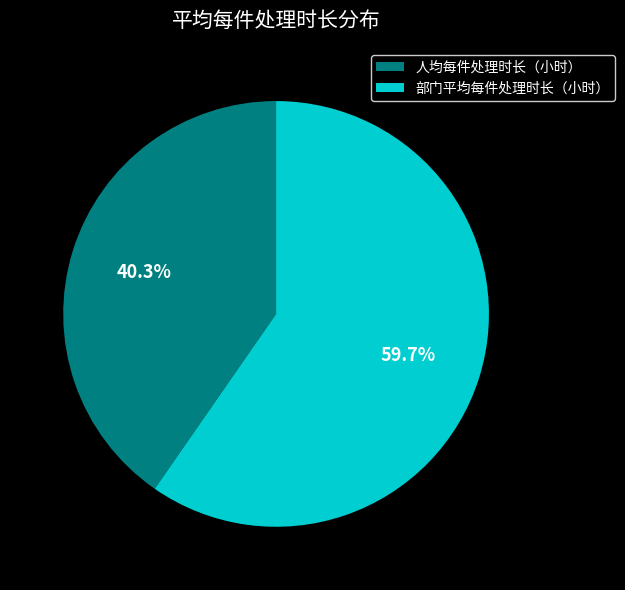

Count the number of slices in the pie.

2